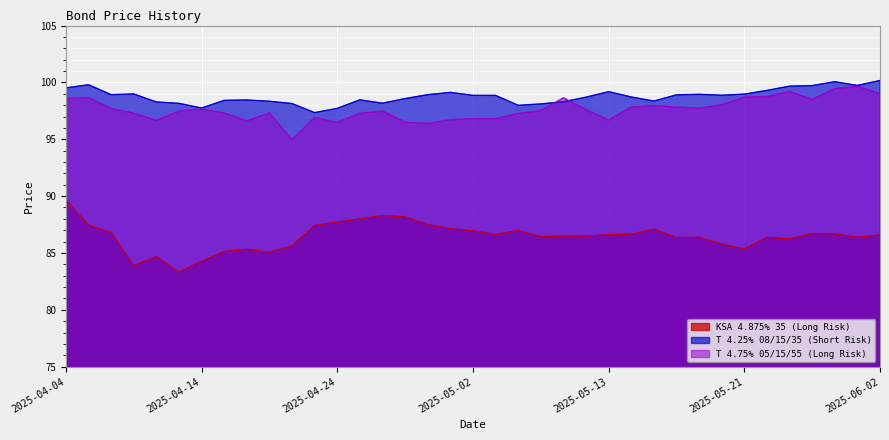

What is the difference between the maximum and second lowest values in the KSA 4.875% 35 (Long Risk) series?

5.8